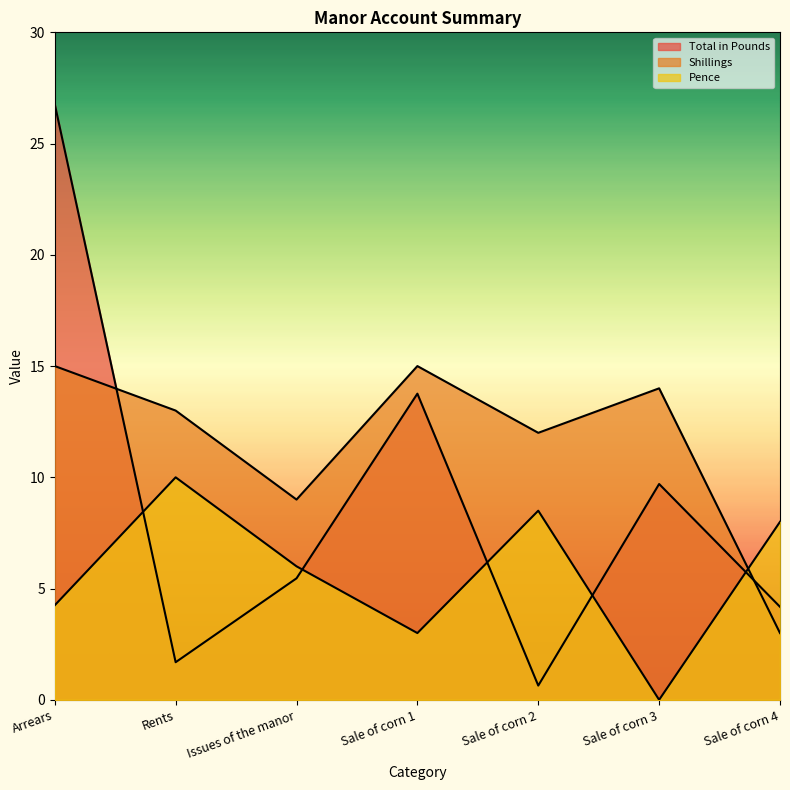

How many data points in Pence are above 6?

3